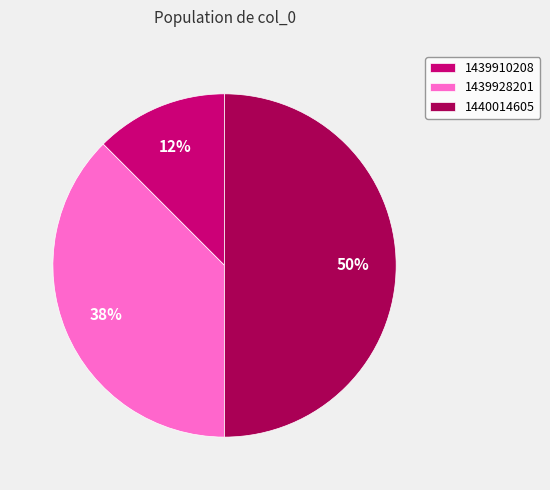

Rank the categories by value from highest to lowest.

1440014605, 1439928201, 1439910208